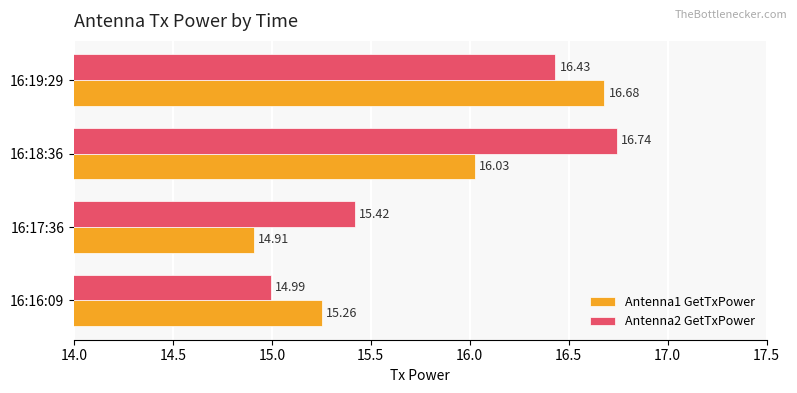

Between 16:17:36 and 16:19:29, which series saw the biggest shift?

Antenna1 GetTxPower